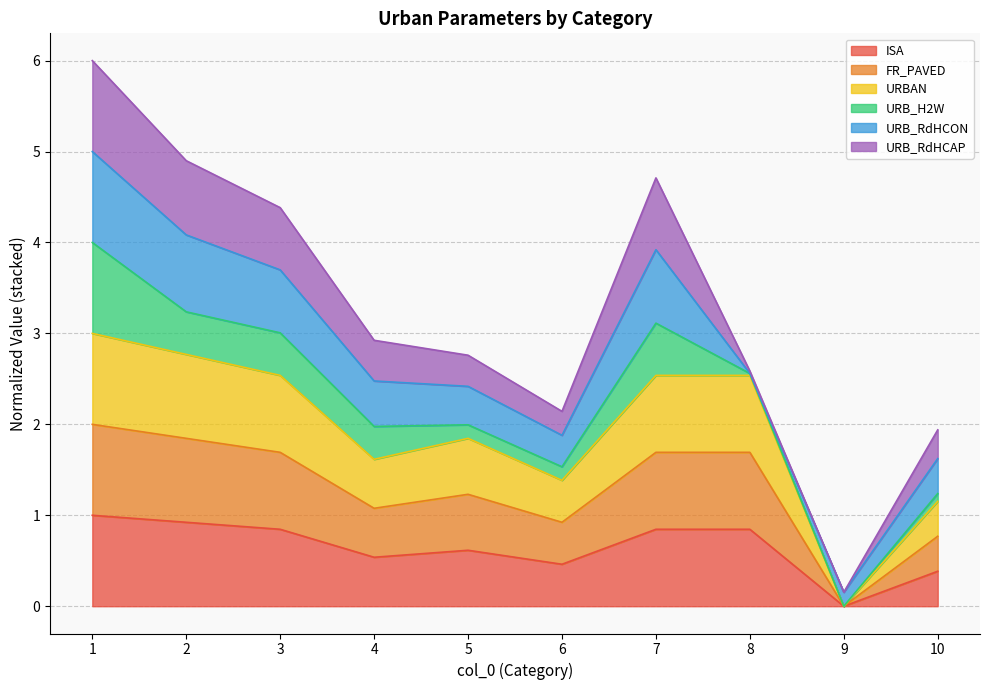

True or false: ISA and URBAN cross at least once.

False